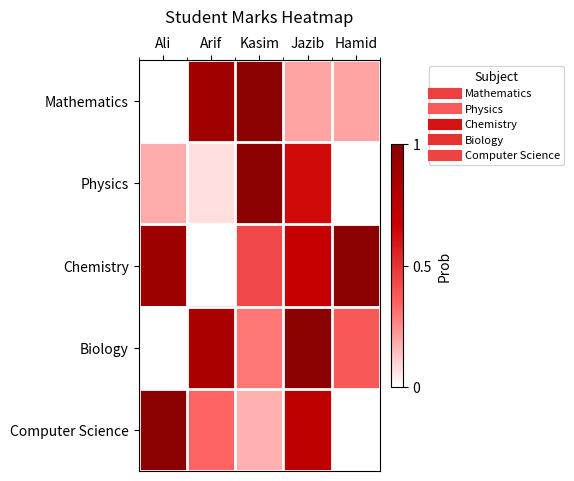

Which category has the lowest value across all series?

Ali